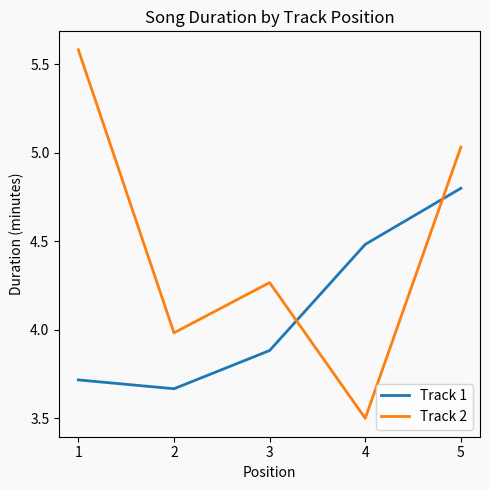

The Track 1 series shows 3.7 at 1. True or false?

True